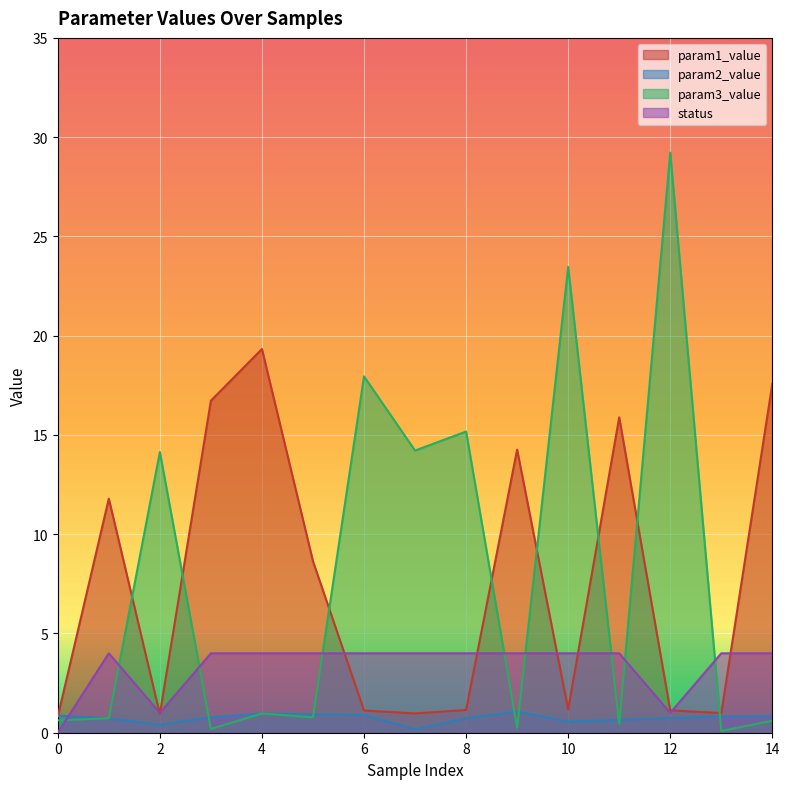

Rank the series at 14 from lowest to highest value.

param3_value, param2_value, status, param1_value